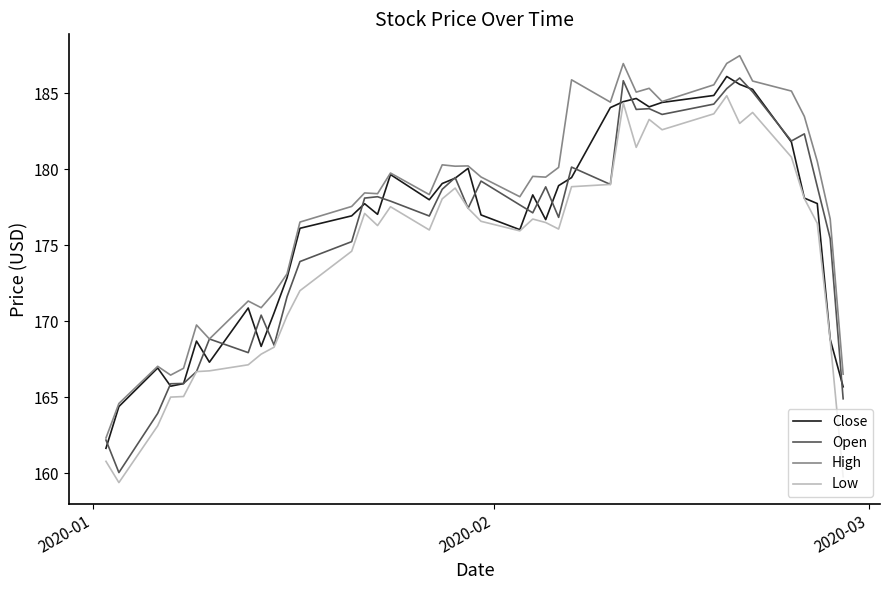

True or false: Low and High cross at least once.

False